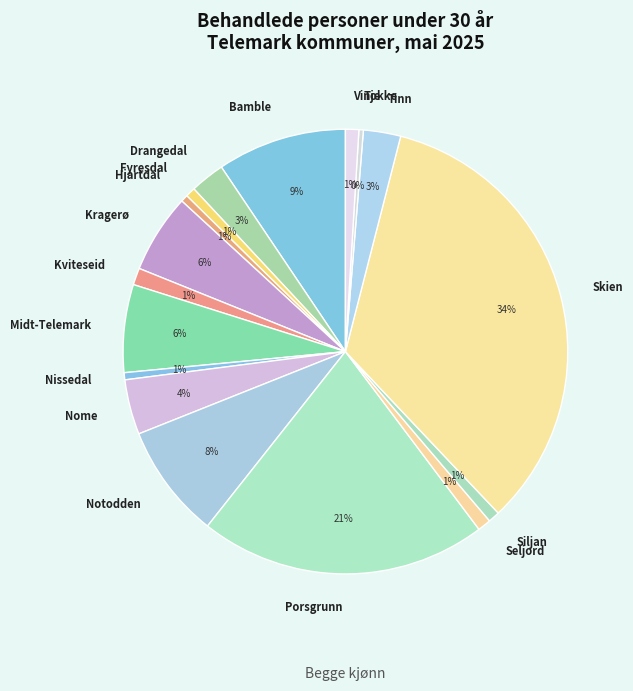

Which slice is the largest?

Skien